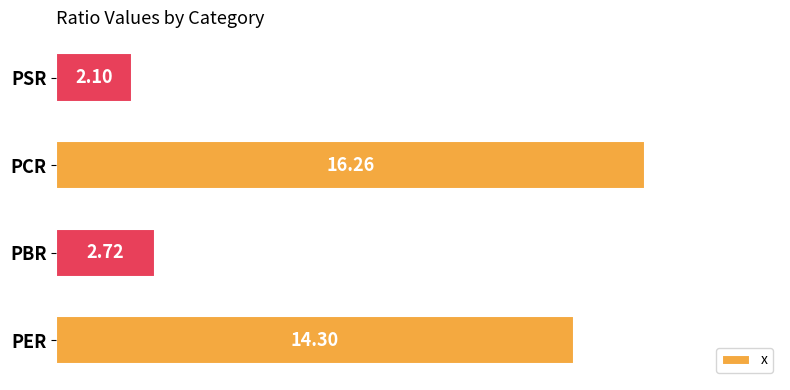

What is the difference between the maximum and minimum values?

14.2